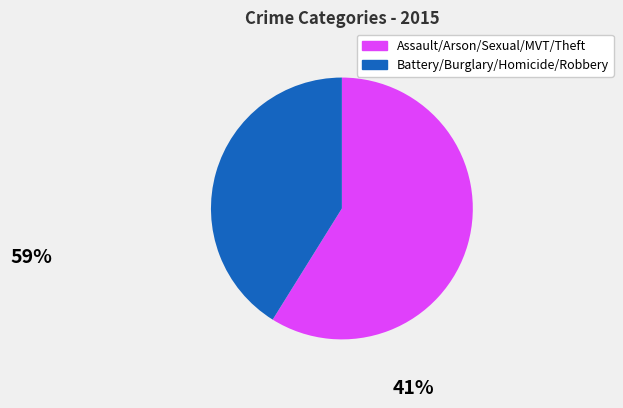

Does any single category account for the majority?

Yes